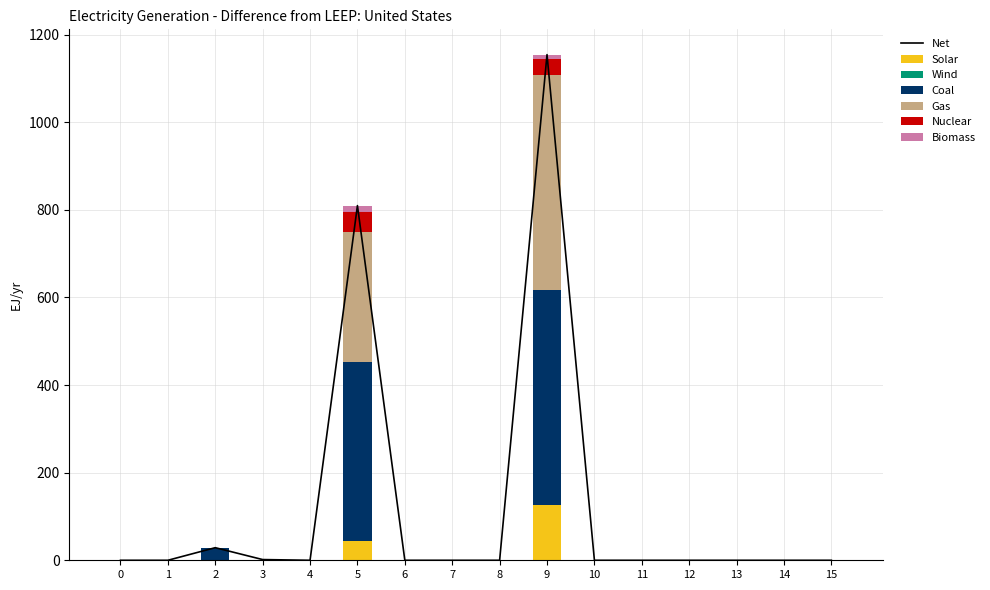

How many values in the Solar series exceed 0?

3